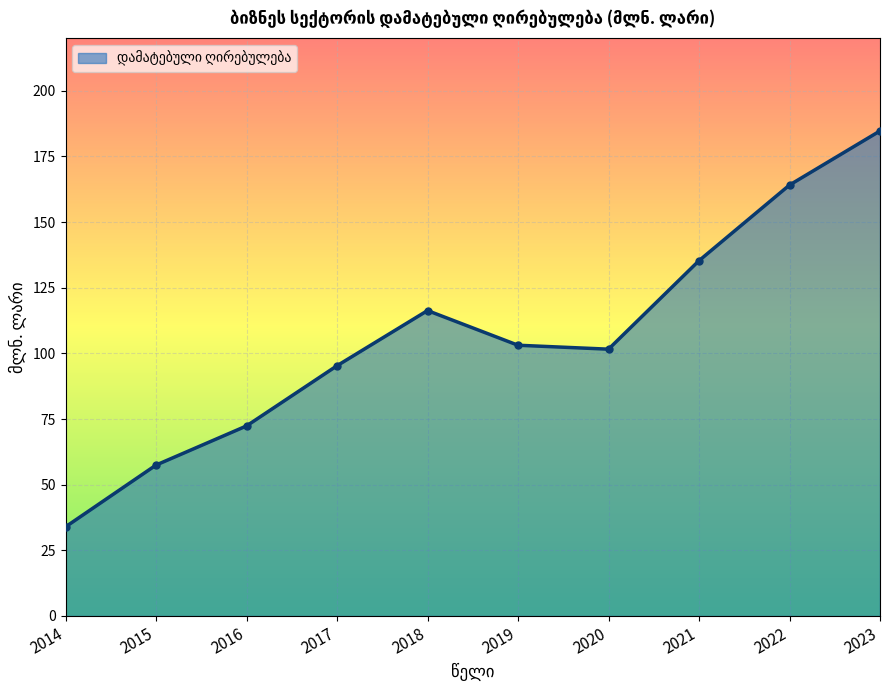

Is it true that the value at 2015 is 57.5?

True